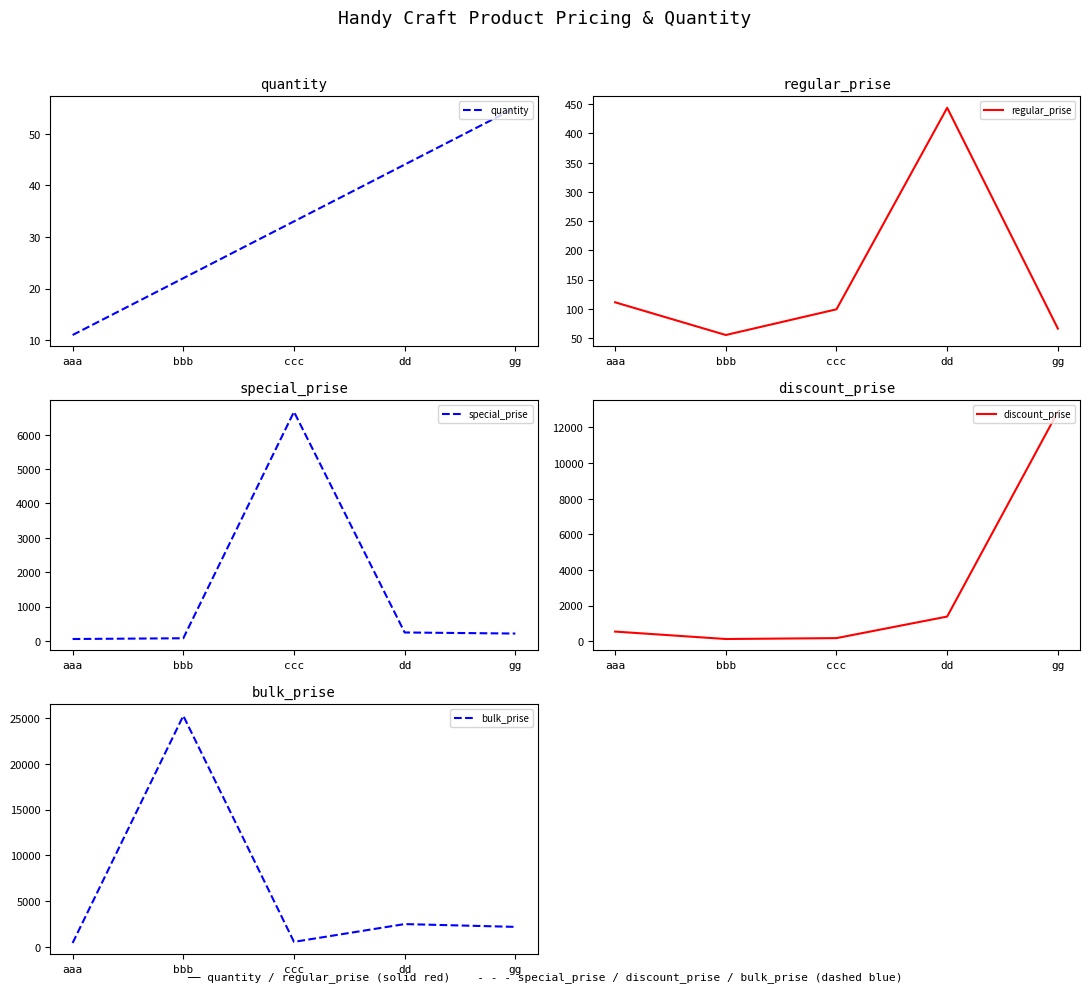

Is it true that quantity equals 15 at aaa?

False